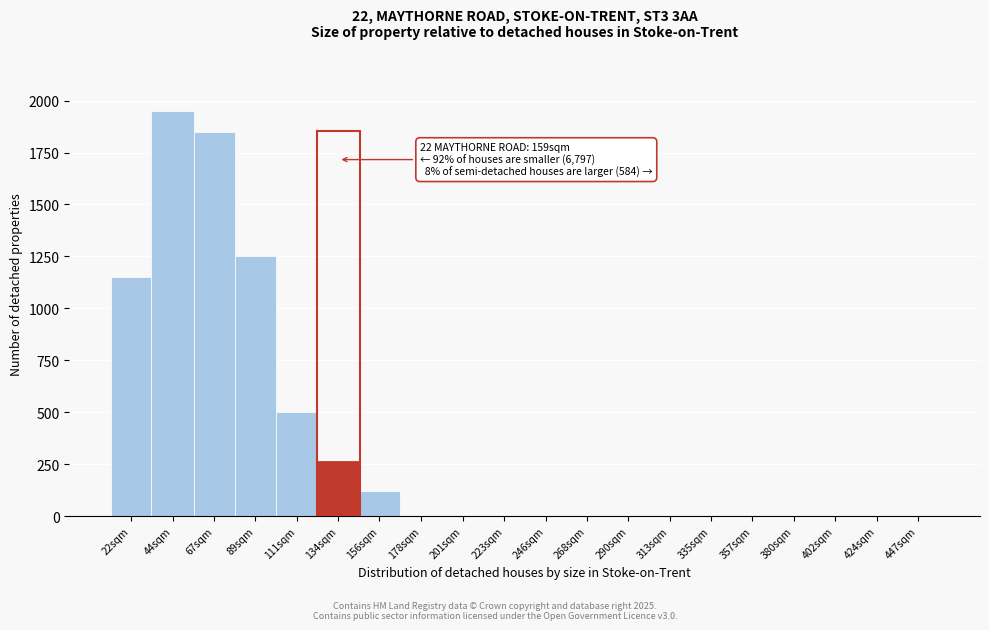

Reading left to right, extract all data points from this chart.

22sqm=1150	44sqm=1950	67sqm=1850	89sqm=1250	111sqm=500	134sqm=260	156sqm=120	178sqm=0	201sqm=0	223sqm=0	246sqm=0	268sqm=0	290sqm=0	313sqm=0	335sqm=0	357sqm=0	380sqm=0	402sqm=0	424sqm=0	447sqm=0